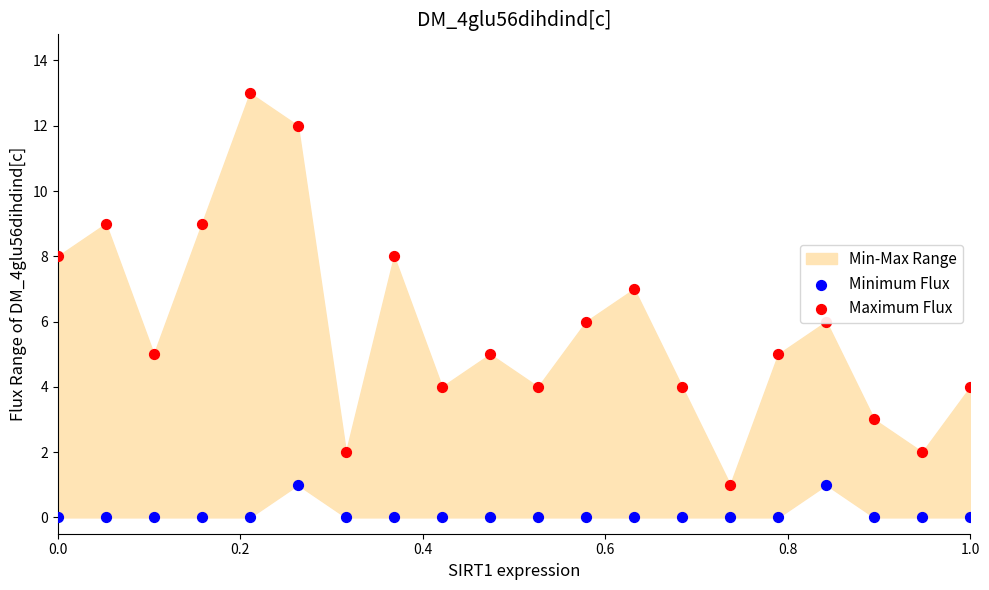

At how many categories does at least one series exceed 12?

1